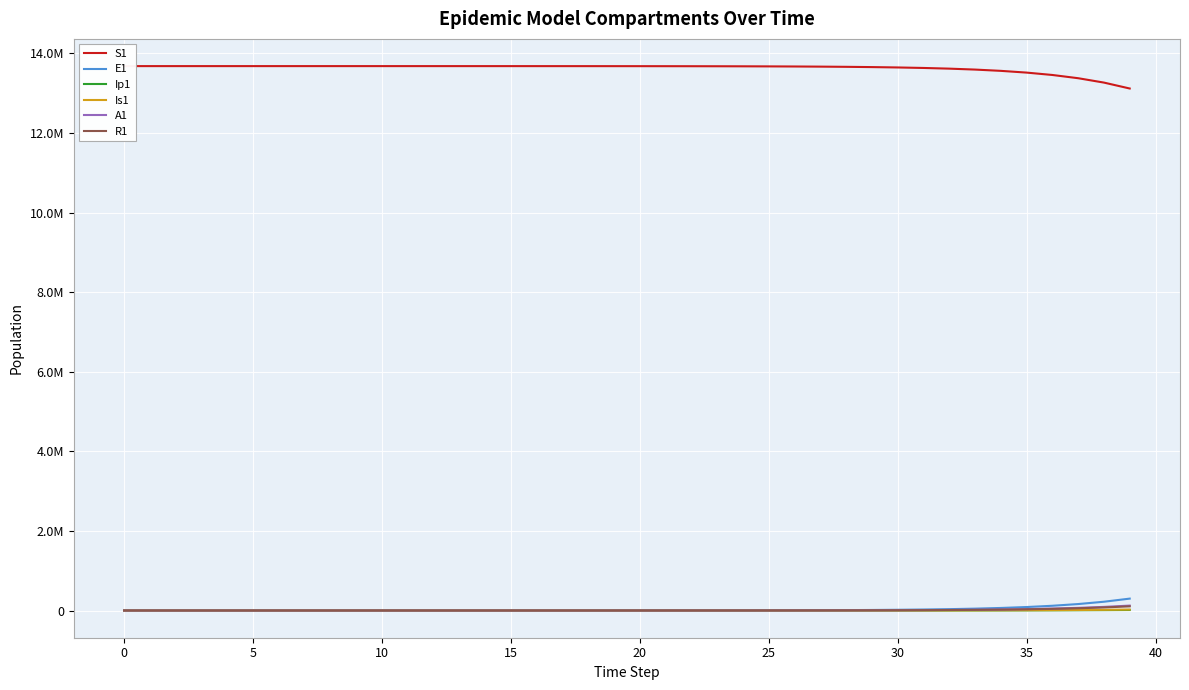

Which series has the widest spread of values?

S1